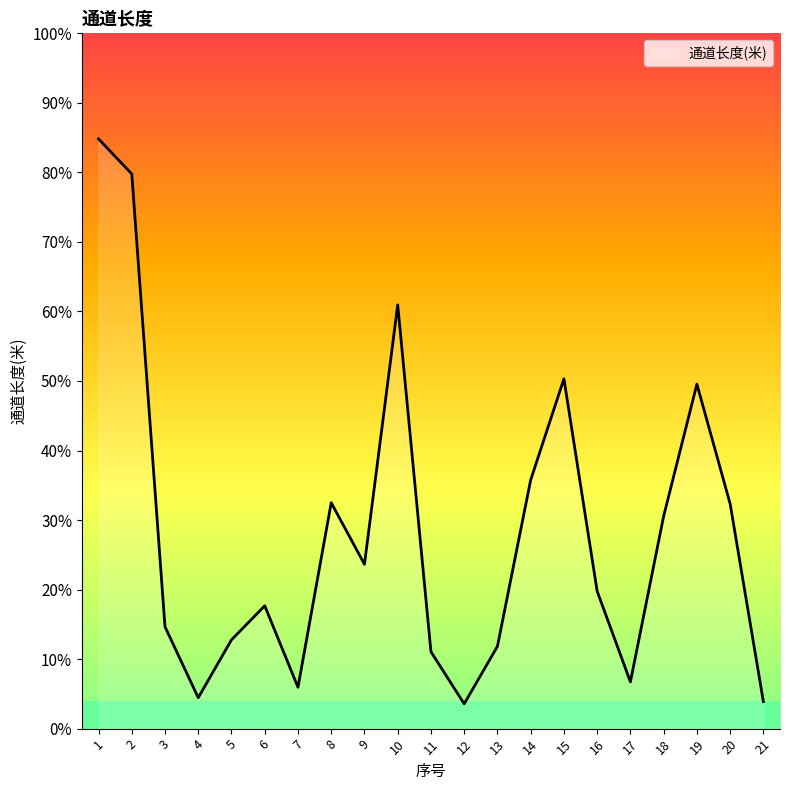

Is this an area chart (filled region under the line)?

Yes